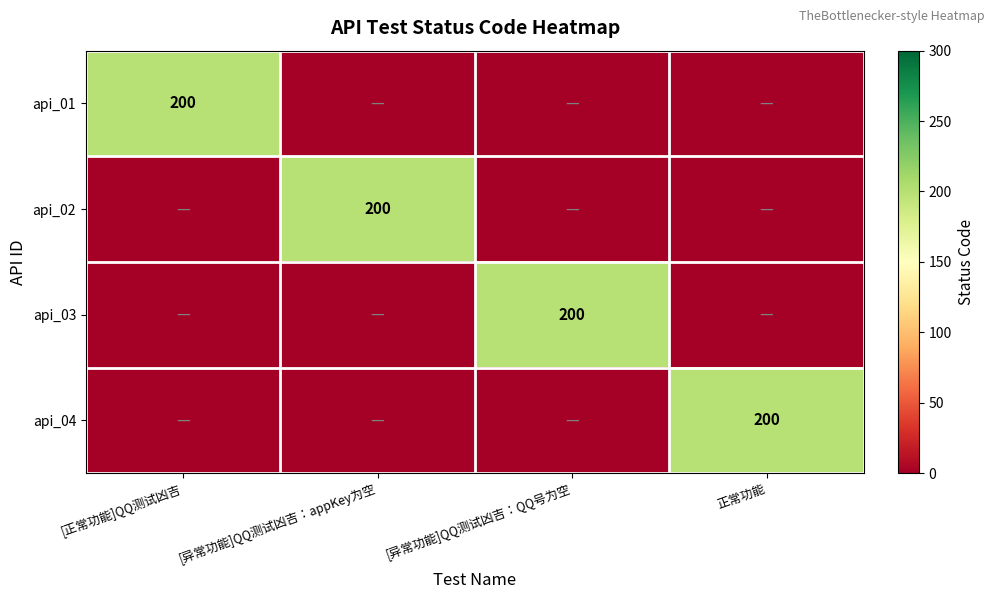

Is it true that api_01 equals 125 at [正常功能]QQ测试凶吉?

False